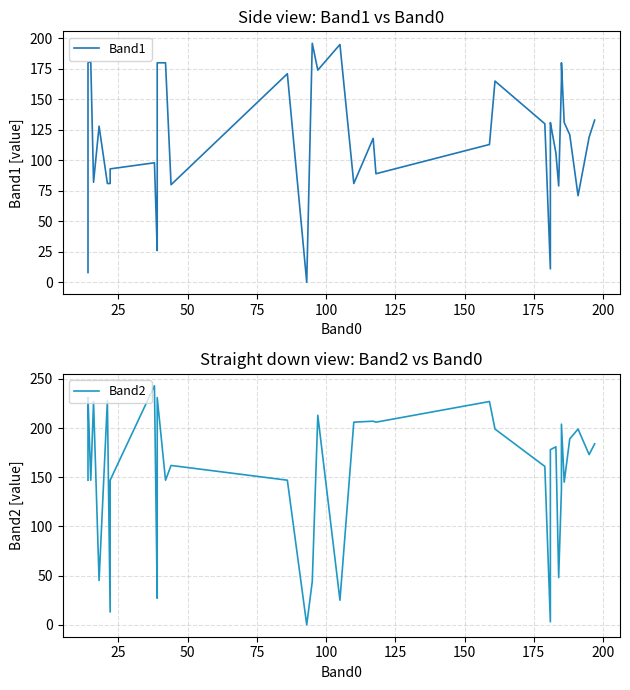

How many intersections are there between Band1 and Band2?

18